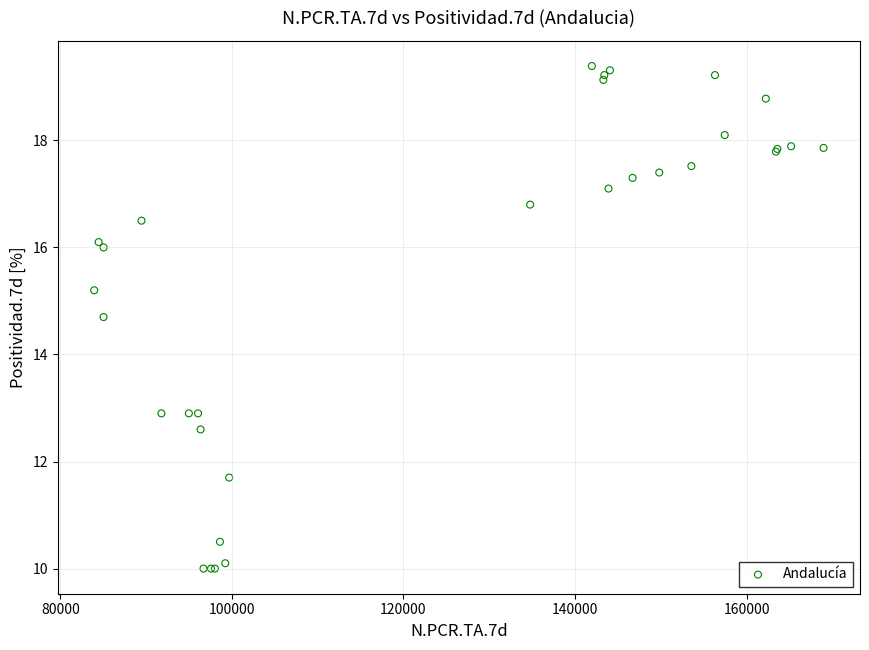

What Y value in the scatter plot is closest to 14?

14.7